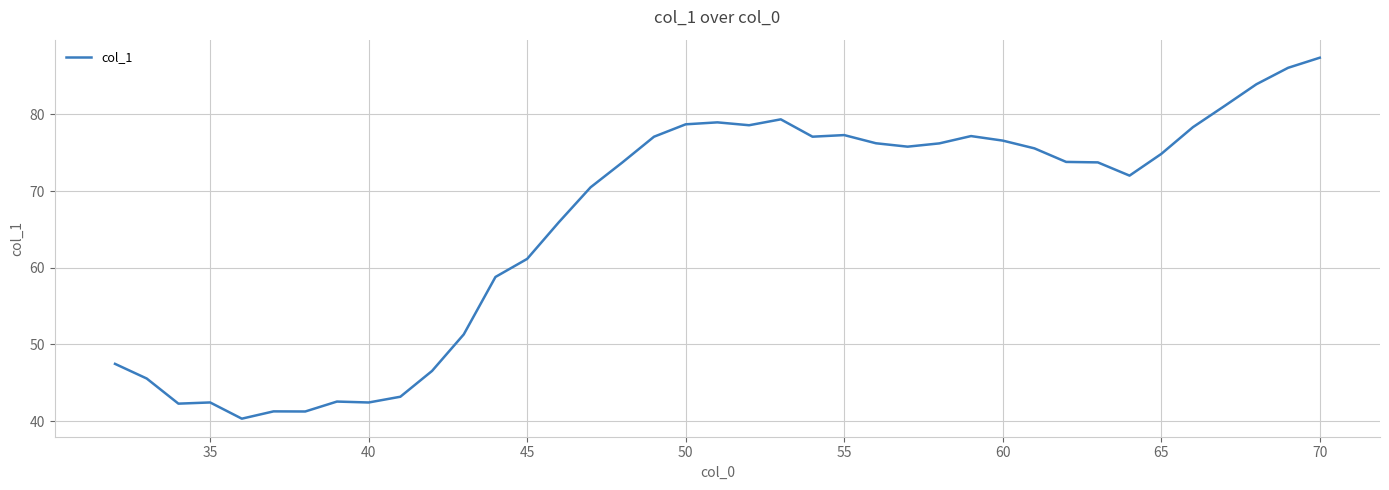

What is the greatest value displayed?

87.4